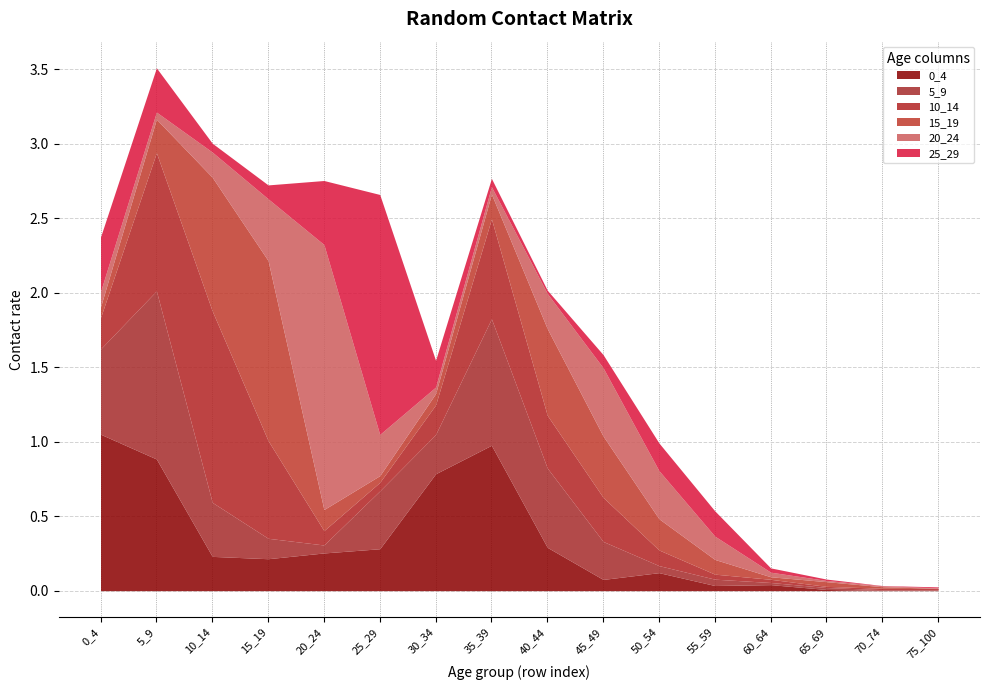

In 10_14, how many points are lower than both neighbors (excluding endpoints)?

2